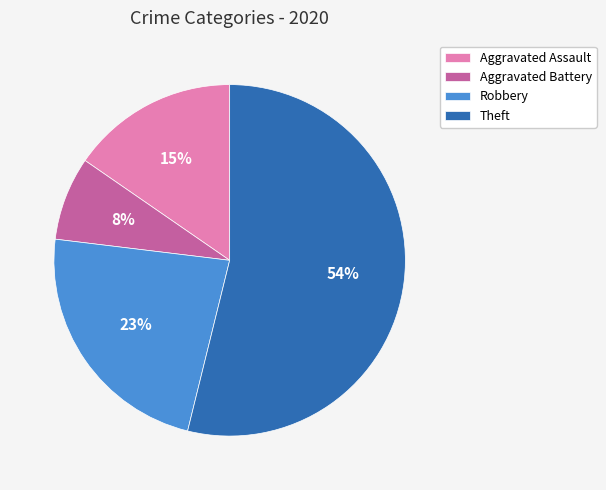

Combined, do Aggravated Assault and Theft account for over 50%?

Yes